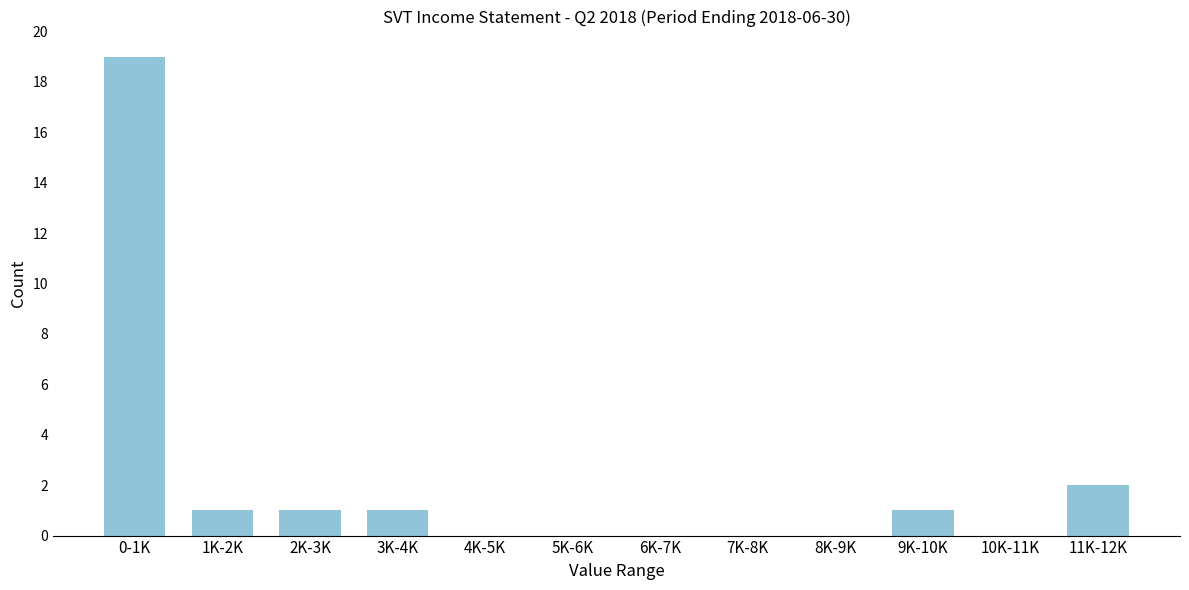

Reading left to right, extract all data points from this chart.

0-1K=19	1K-2K=1	2K-3K=1	3K-4K=1	4K-5K=0	5K-6K=0	6K-7K=0	7K-8K=0	8K-9K=0	9K-10K=1	10K-11K=0	11K-12K=2